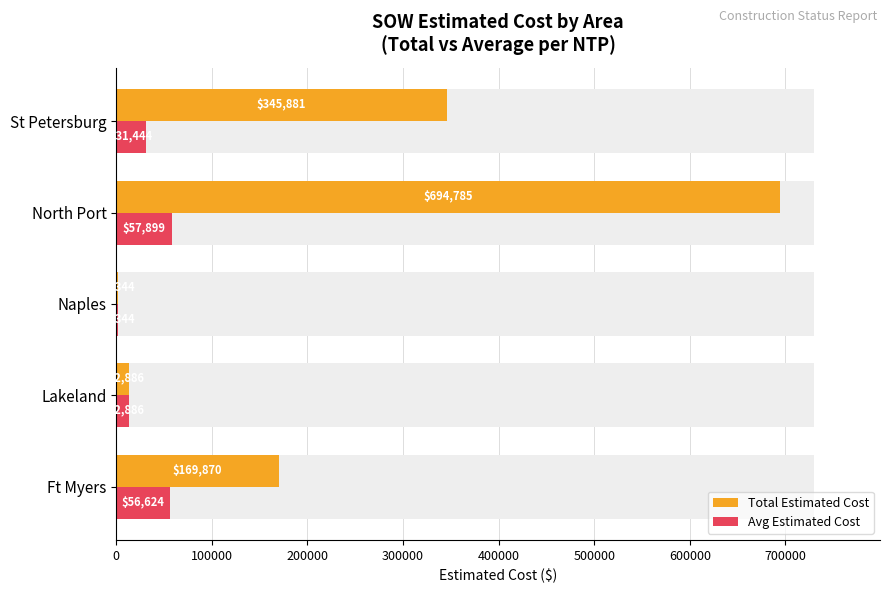

Which series changed the most between Lakeland and St Petersburg?

Total Estimated Cost